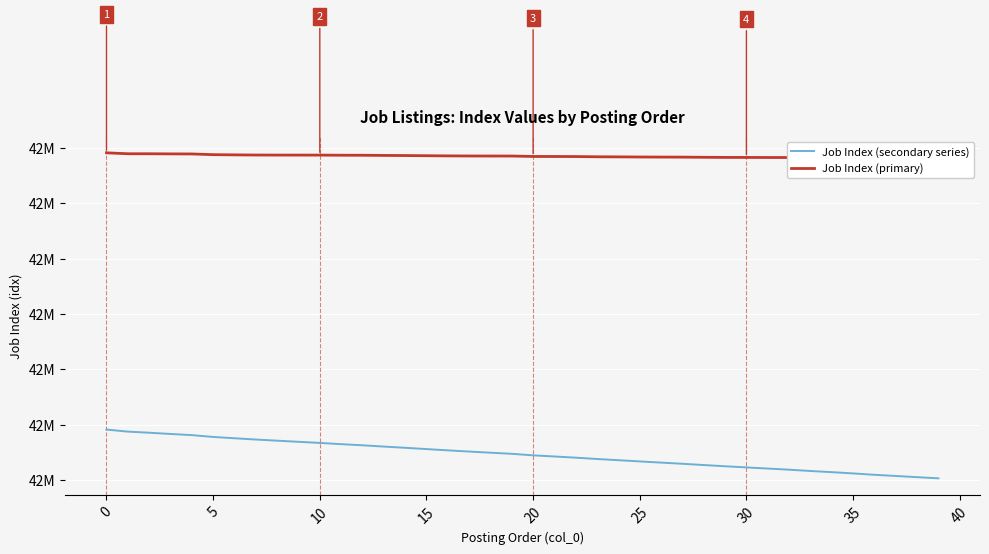

True or false: Job Index (secondary series) has a value of 42247336 at 30.

True